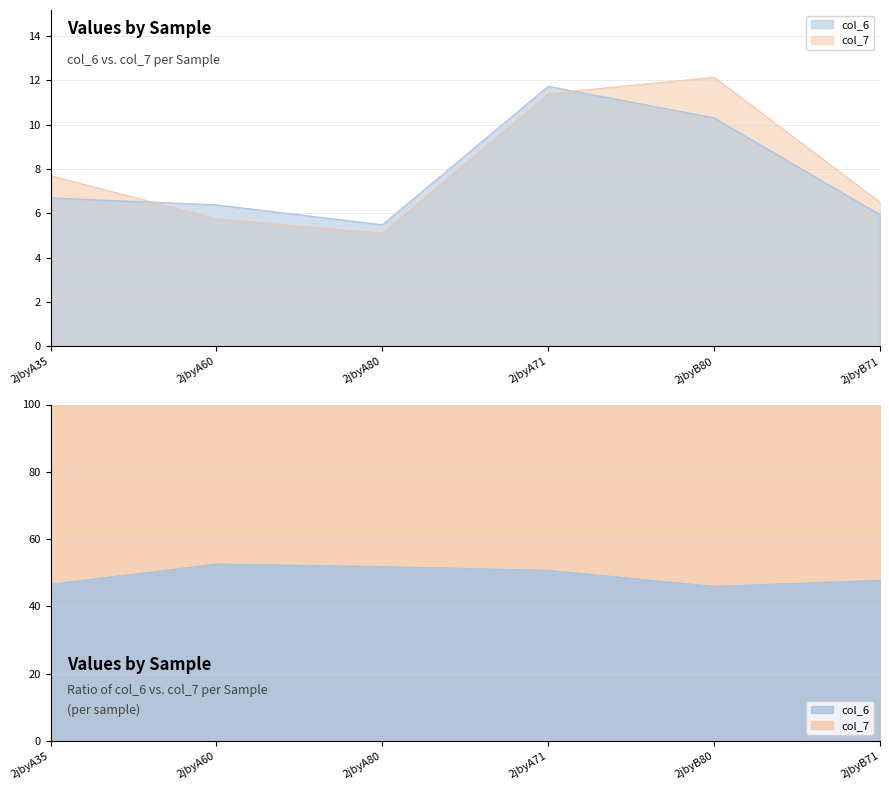

Which series has the largest range (max minus min)?

col_7